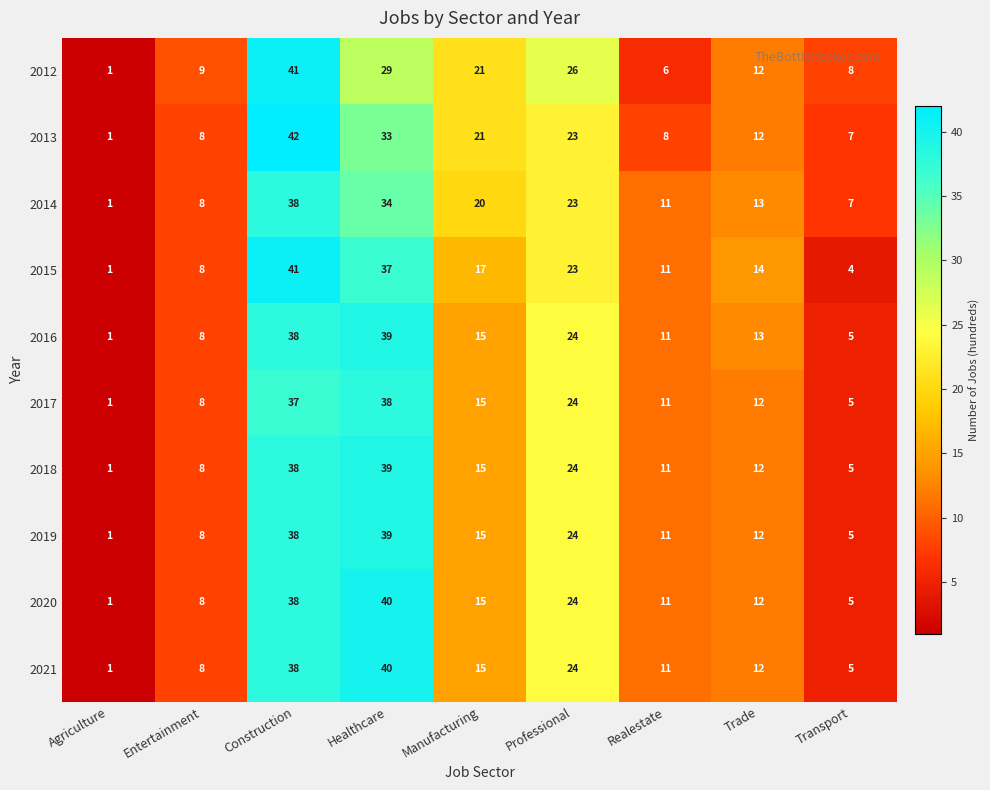

List the labels in order of 2016 value, largest first.

Healthcare, Construction, Professional, Manufacturing, Trade, Realestate, Entertainment, Transport, Agriculture